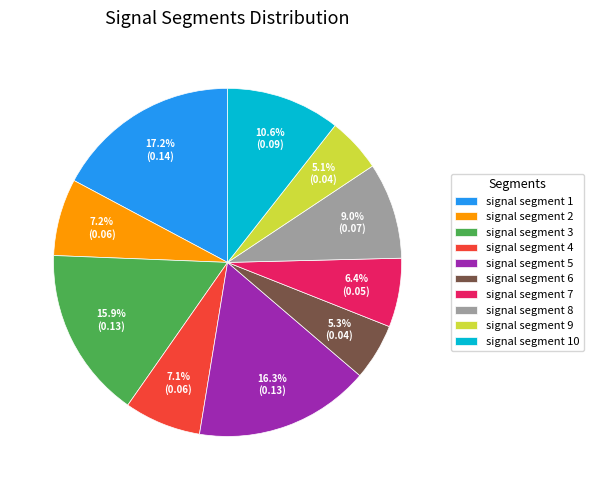

Do signal segment 5 and signal segment 2 together represent more than half of the pie?

No